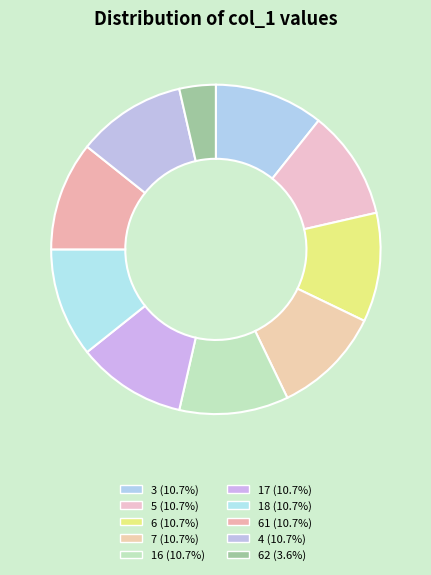

Count the number of slices in the pie.

10